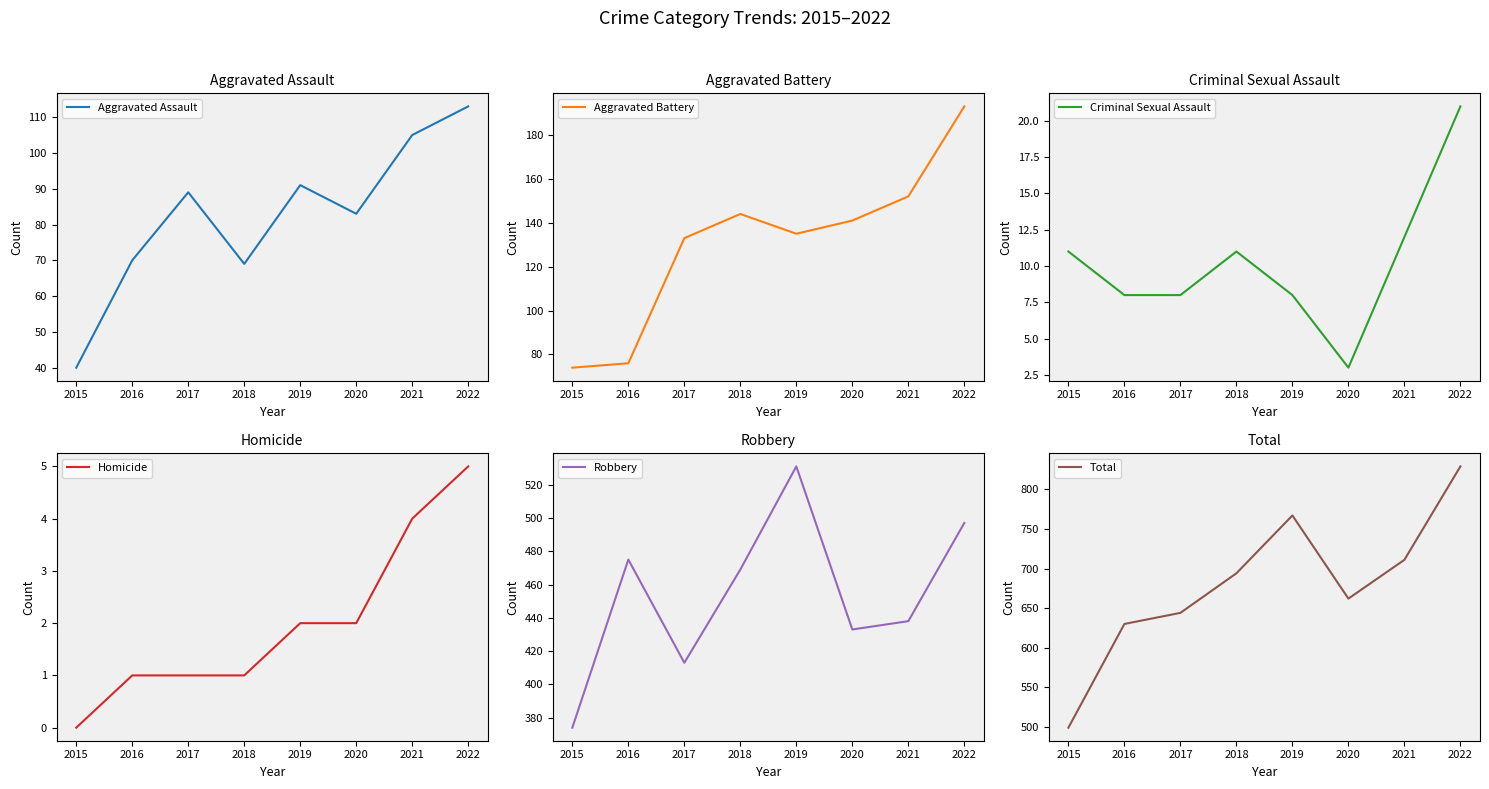

True or false: Aggravated Assault and Total intersect in this chart.

False